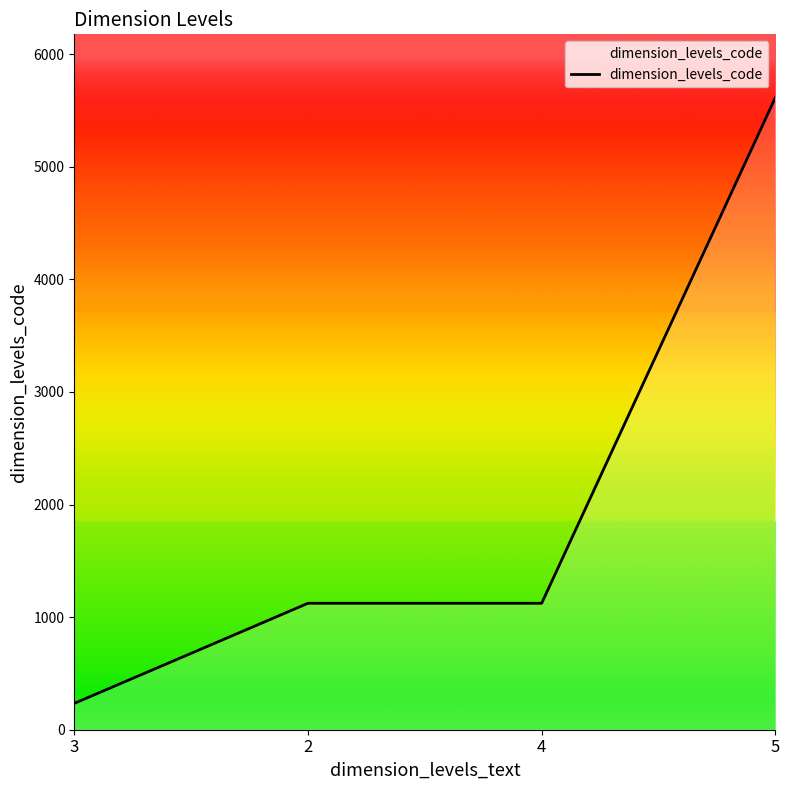

Reading left to right, list all the values displayed in this chart.

3=234	2=1123	4=1123	5=5615